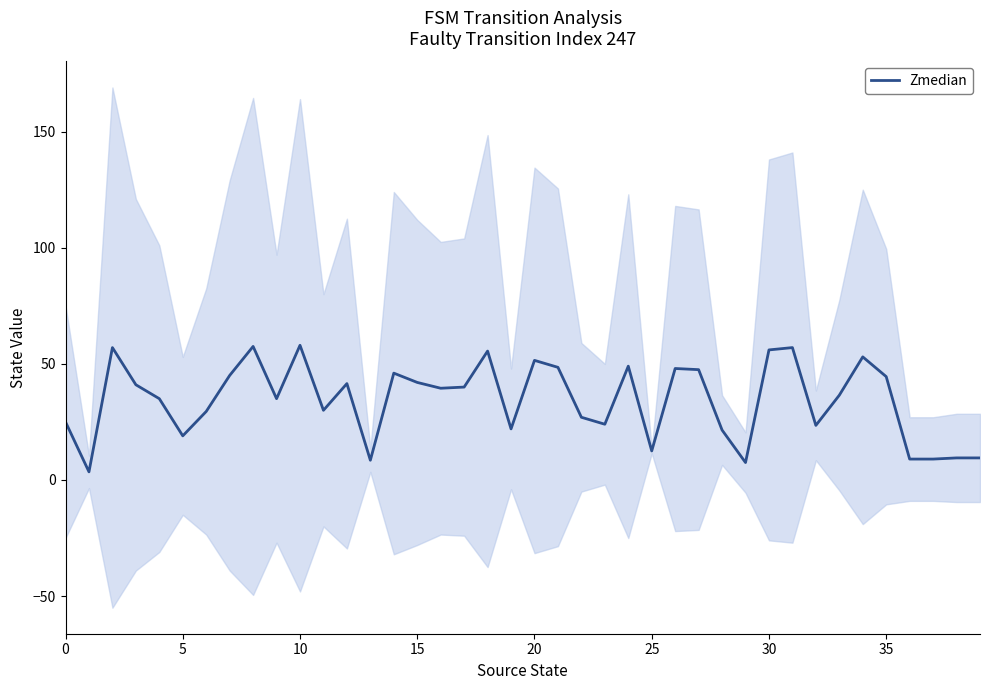

At which category does the chart reach its peak across all series?

10